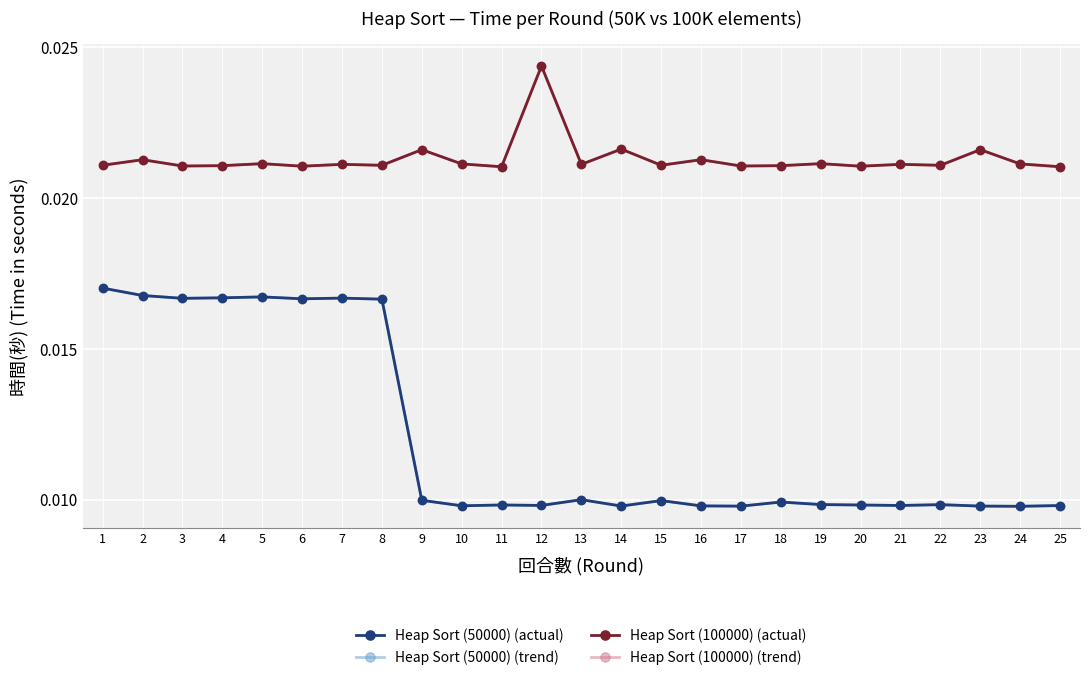

At which label does Heap Sort (50000) (actual) reach its minimum?

24